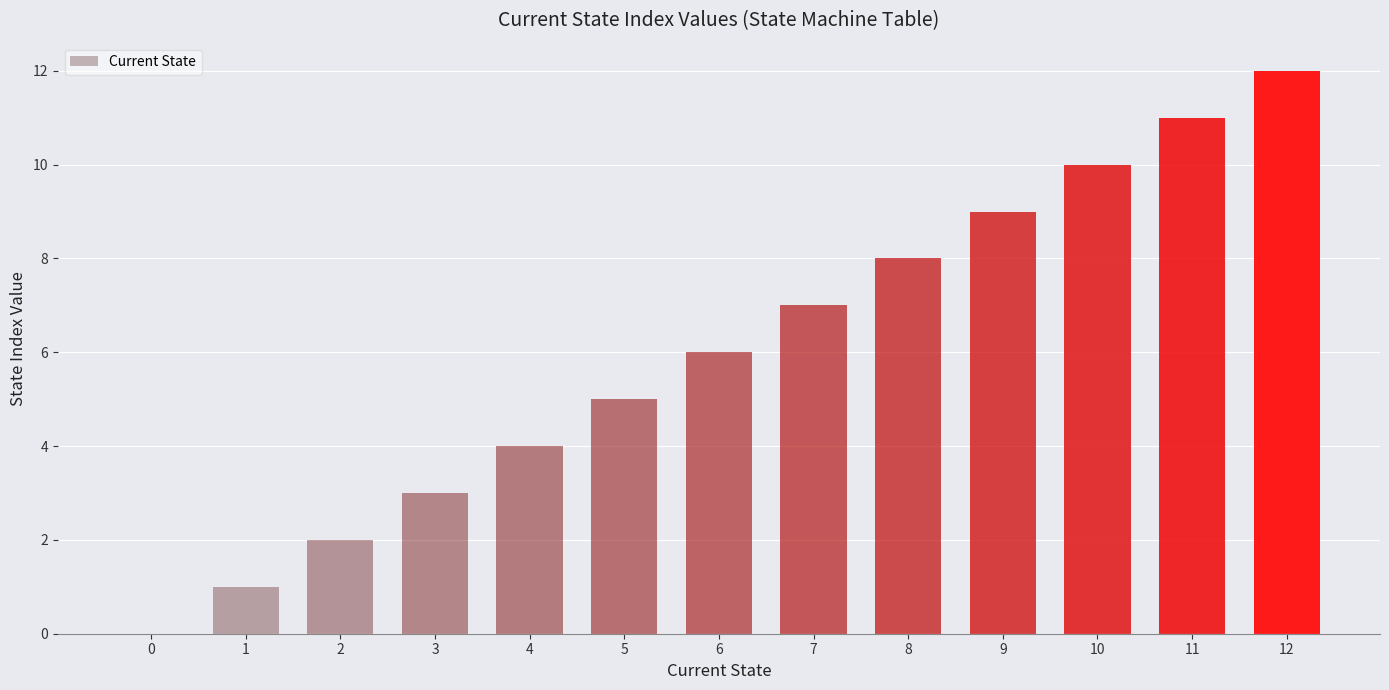

What is the difference between the values at 3 and 5?

2